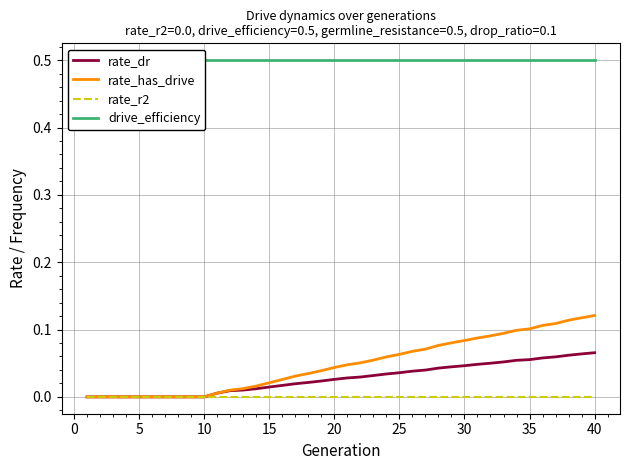

Which series has the largest range (max minus min)?

rate_has_drive